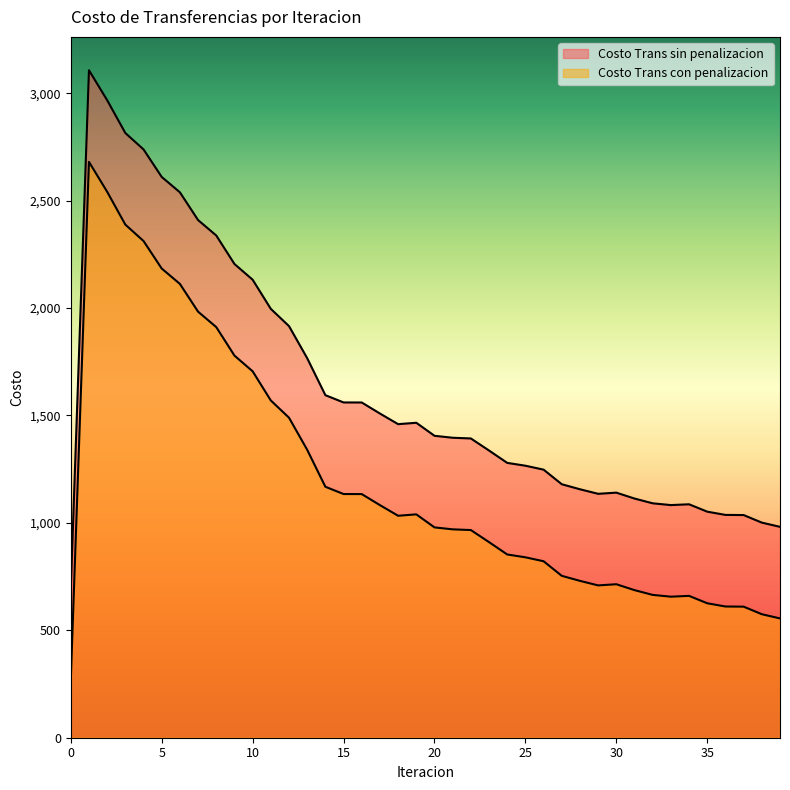

What is the difference between the maximum and minimum values in the Costo Trans con penalizacion series?

2412.3